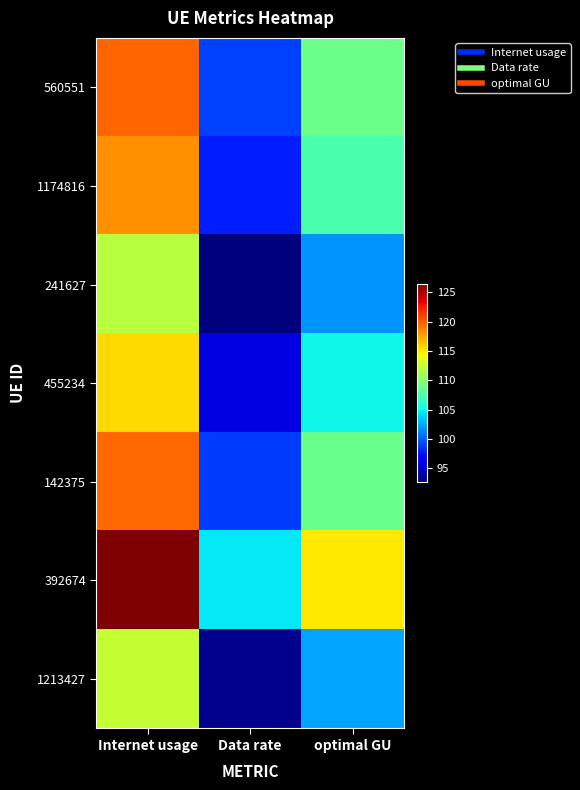

Reading right to left, transcribe all the data shown in this chart.

560551: optimal GU=108.9	Data rate=99.0	Internet usage=119.7
1174816: optimal GU=107.5	Data rate=97.8	Internet usage=118.2
241627: optimal GU=101.8	Data rate=92.6	Internet usage=111.9
455234: optimal GU=105.1	Data rate=95.6	Internet usage=115.5
142375: optimal GU=108.7	Data rate=98.9	Internet usage=119.6
392674: optimal GU=115.0	Data rate=104.6	Internet usage=126.4
1213427: optimal GU=102.3	Data rate=93.0	Internet usage=112.4